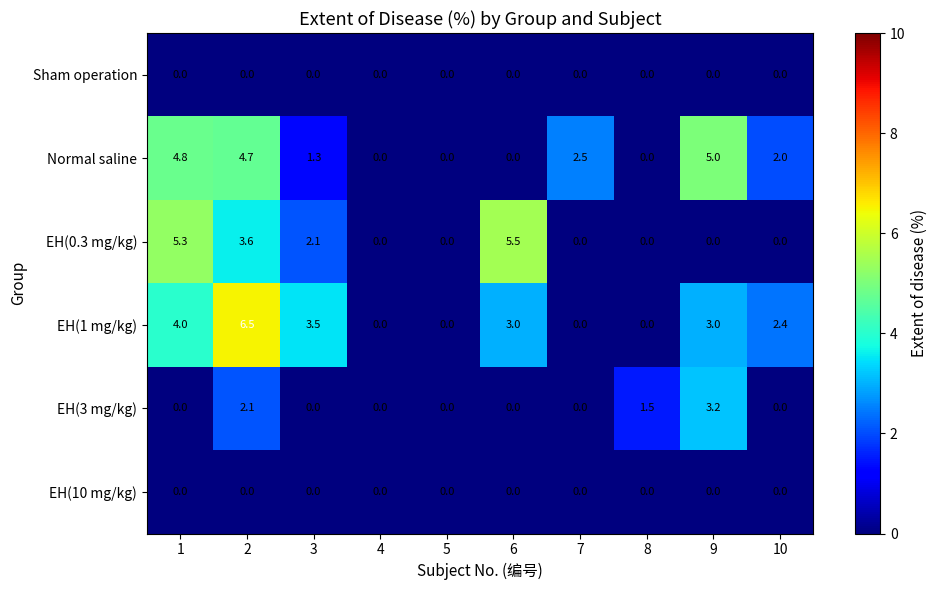

Which category has the highest value in the Normal saline series?

9